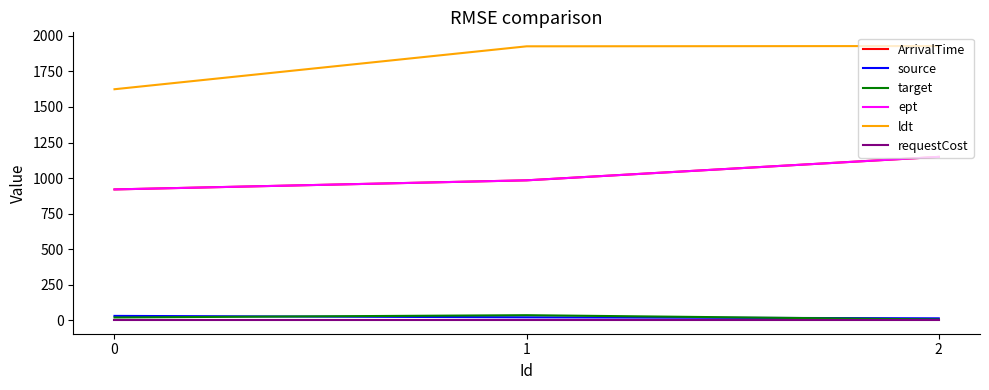

Reading left to right, extract all data points from this chart.

ArrivalTime: 920	984	1149
source: 30	20	13
target: 19	35	5
ept: 920	984	1149
ldt: 1625	1927	1929
requestCost: 1	1	1